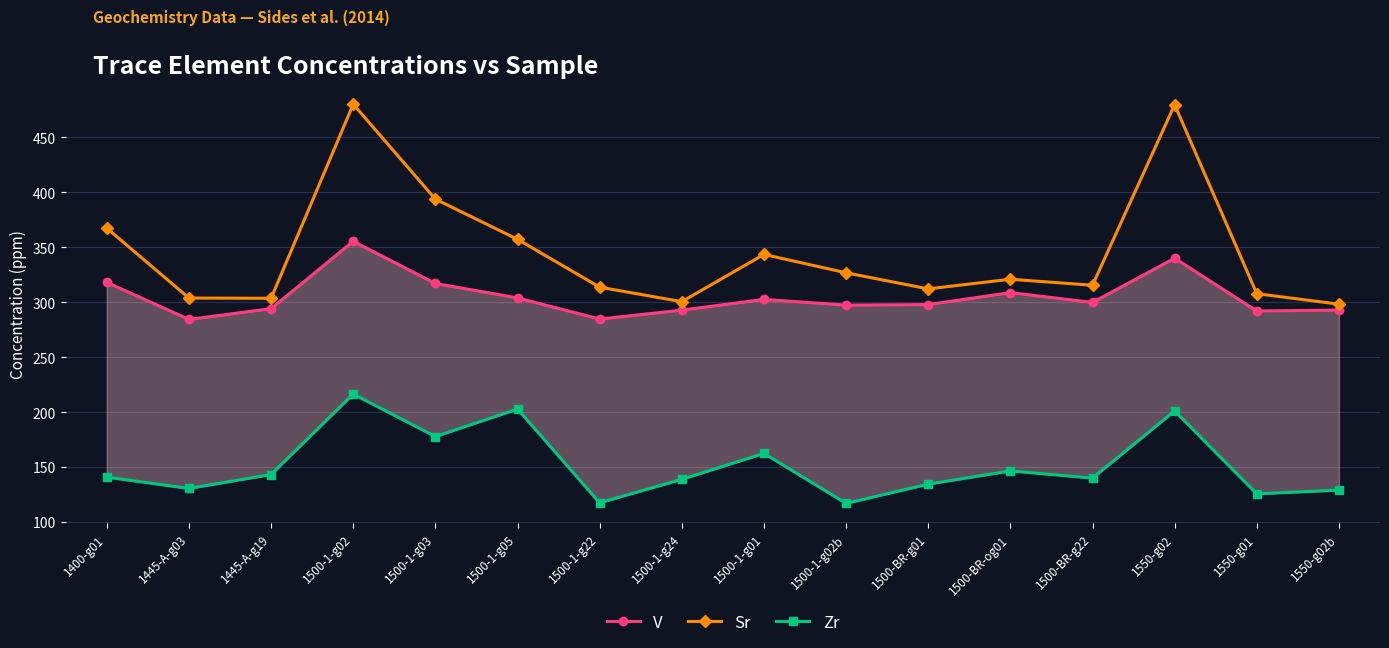

Which label corresponds to the largest value in the chart?

1500-1-g02